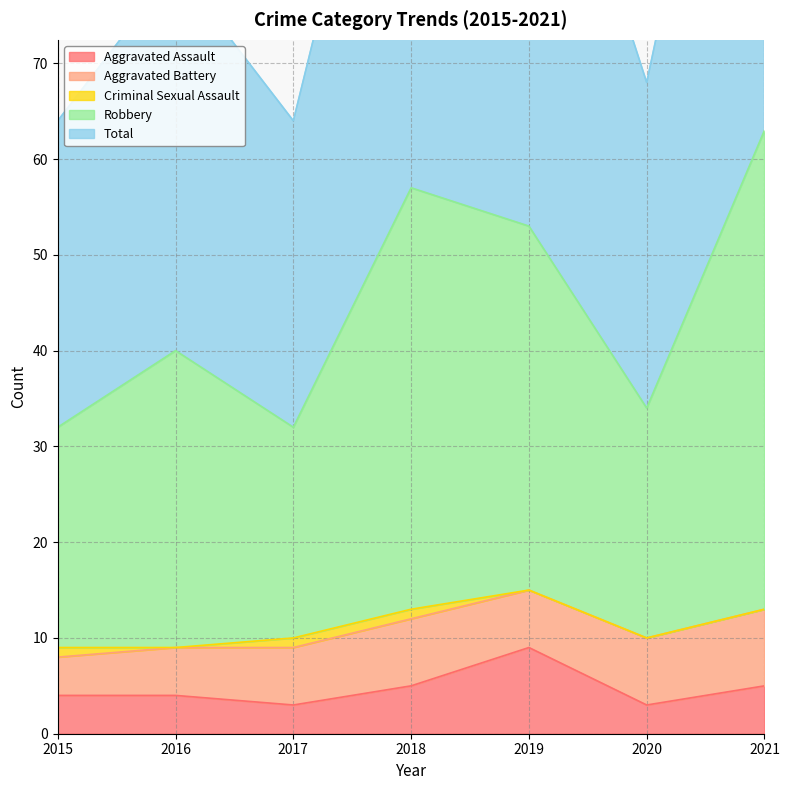

At which label does Aggravated Assault reach its peak?

2019